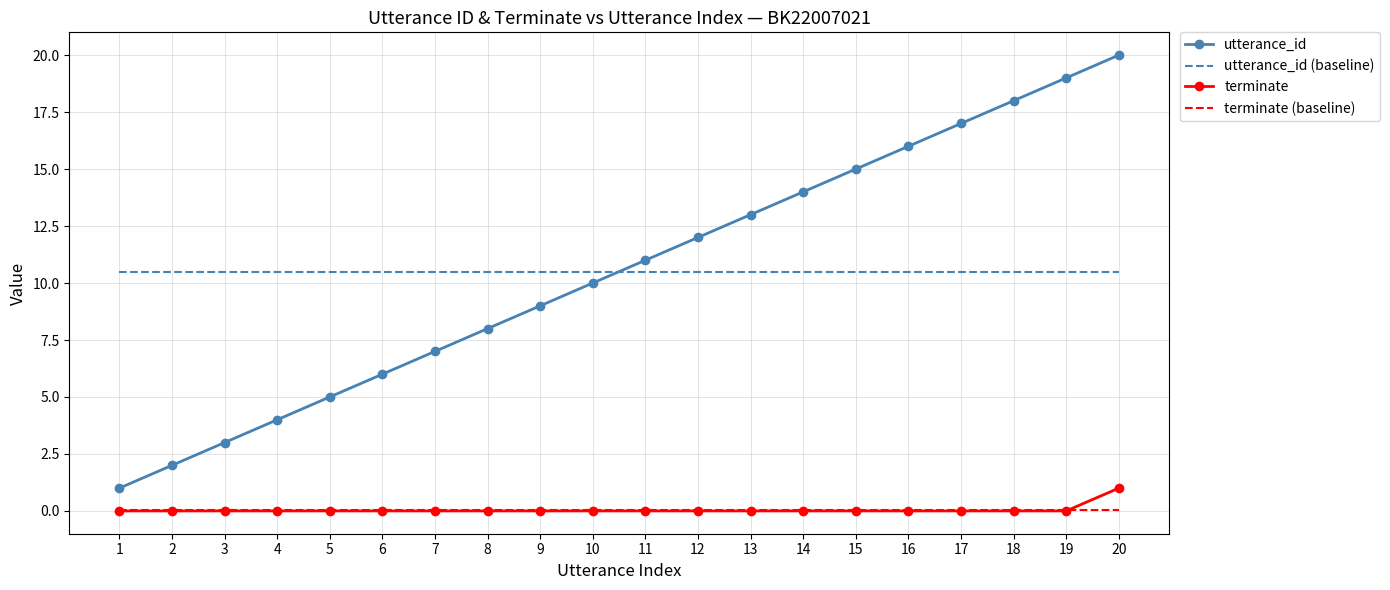

Reading right to left, transcribe all the data shown in this chart.

utterance_id: 20=20	19=19	18=18	17=17	16=16	15=15	14=14	13=13	12=12	11=11	10=10	9=9	8=8	7=7	6=6	5=5	4=4	3=3	2=2	1=1
terminate: 20=1	19=0	18=0	17=0	16=0	15=0	14=0	13=0	12=0	11=0	10=0	9=0	8=0	7=0	6=0	5=0	4=0	3=0	2=0	1=0